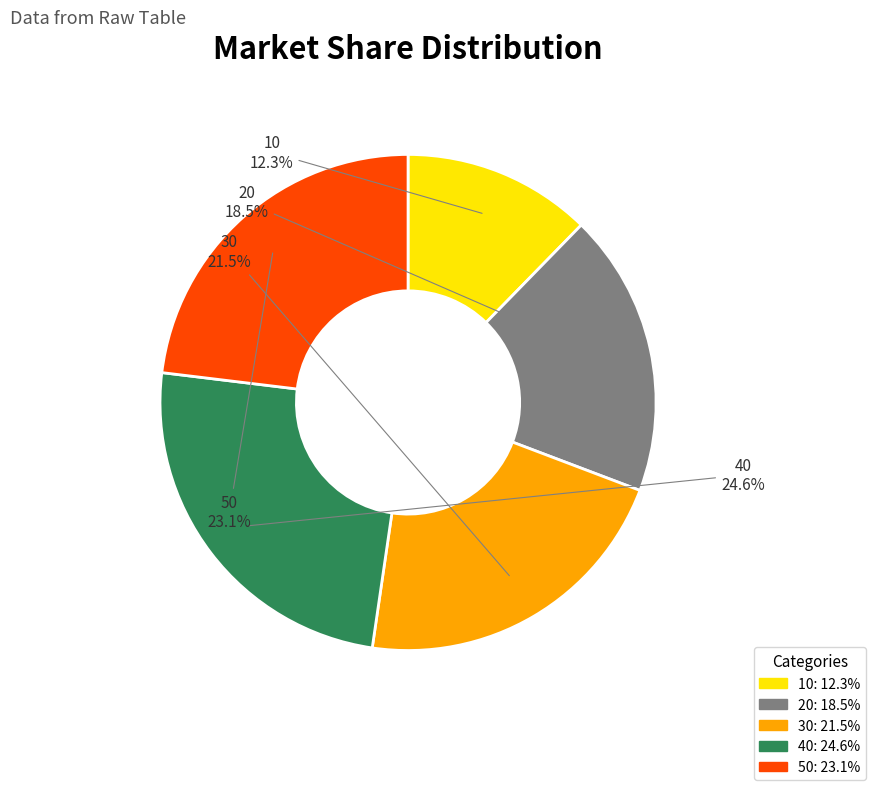

Does any single category account for the majority?

No